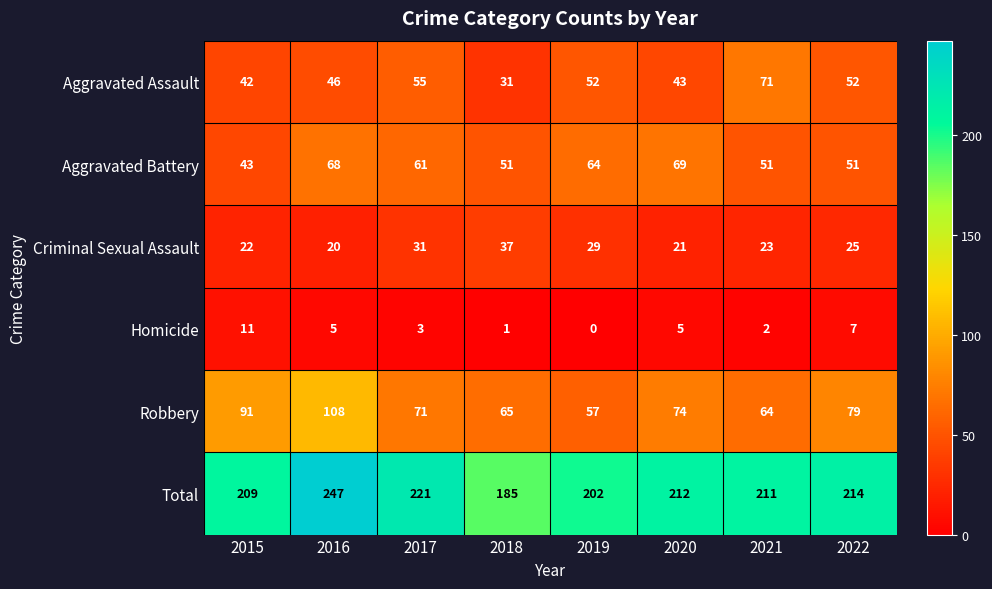

At which label does Aggravated Battery first exceed 61?

2016